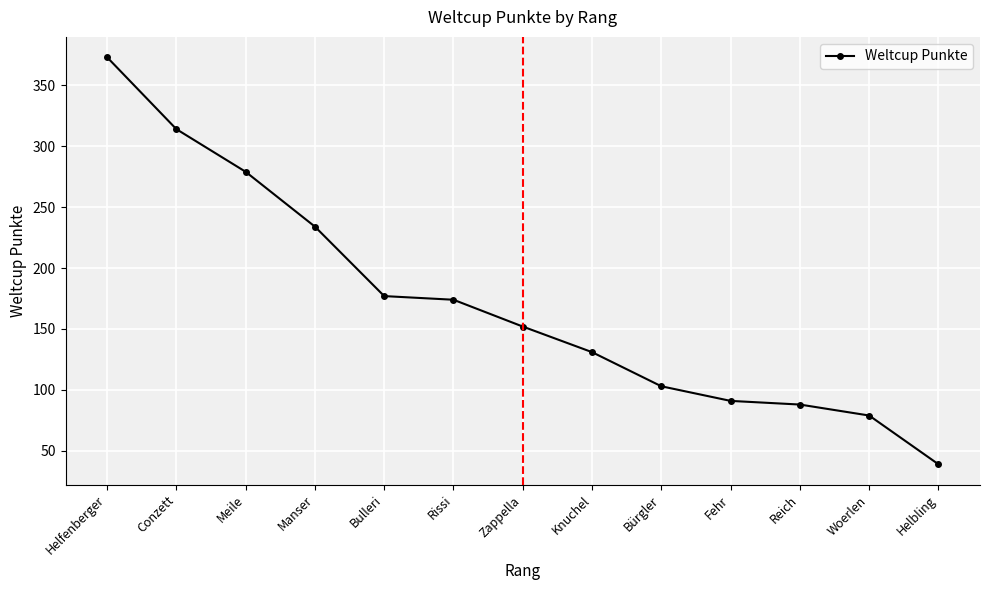

What is the sum of the values at Bürgler and Bulleri?

280